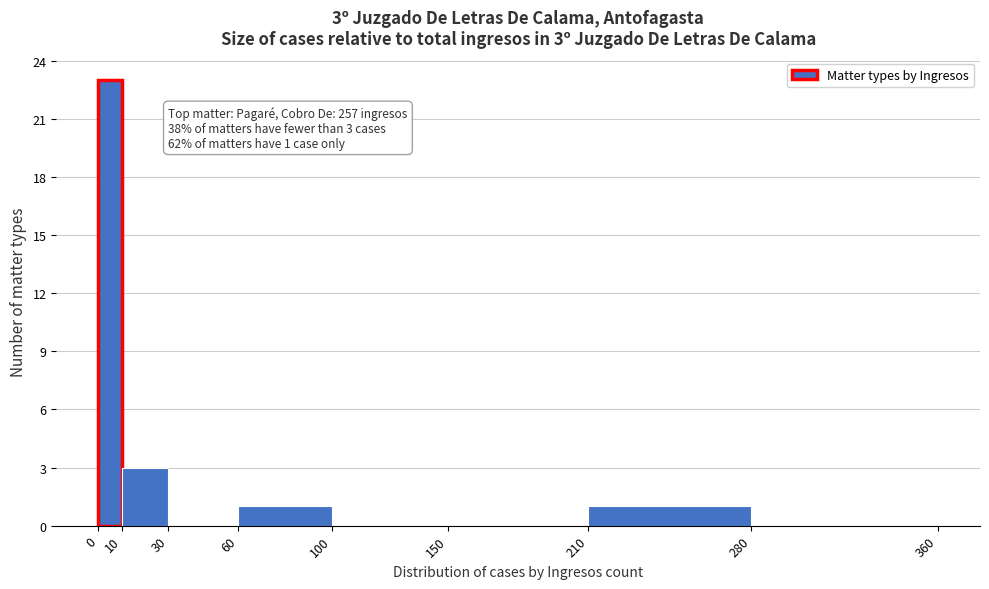

Over which range of the x-axis is the bar tallest?

0 to 10